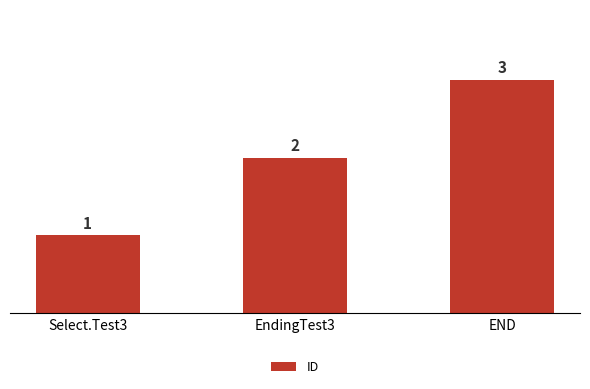

What value does the data have at END?

3